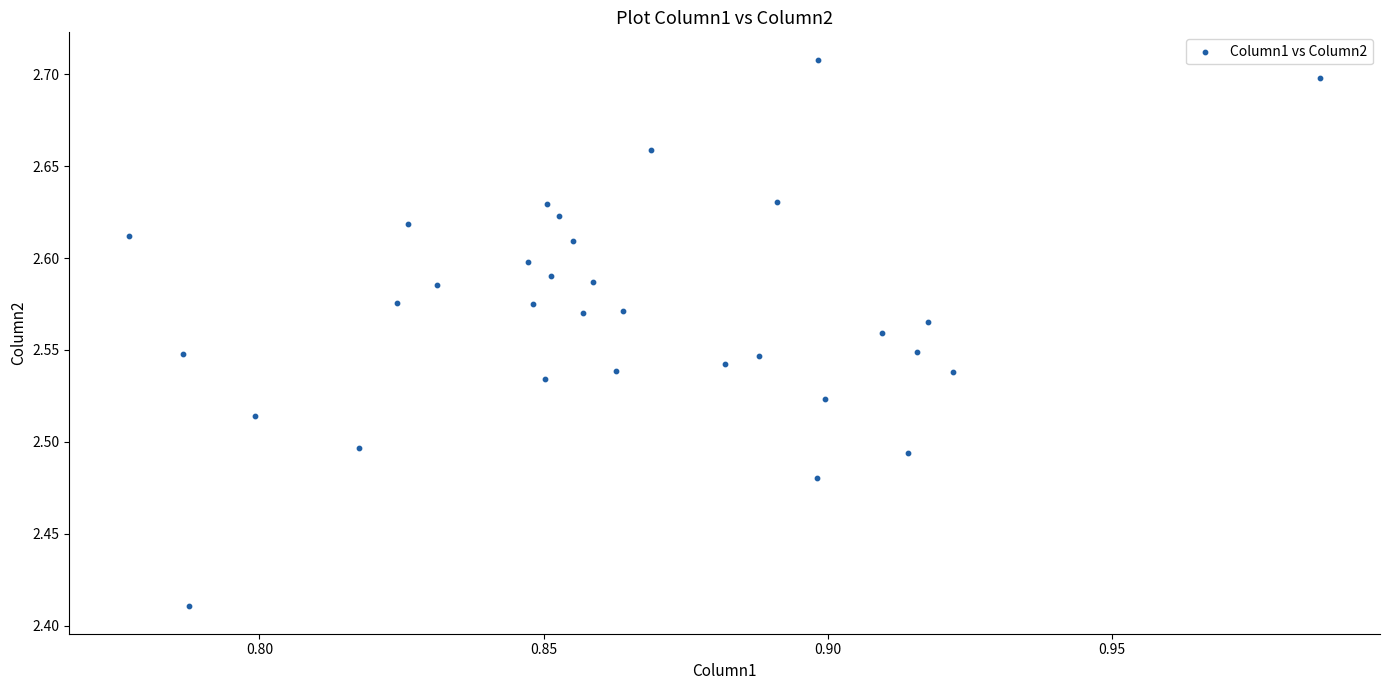

What is the range of Y values (max minus min)?

0.3